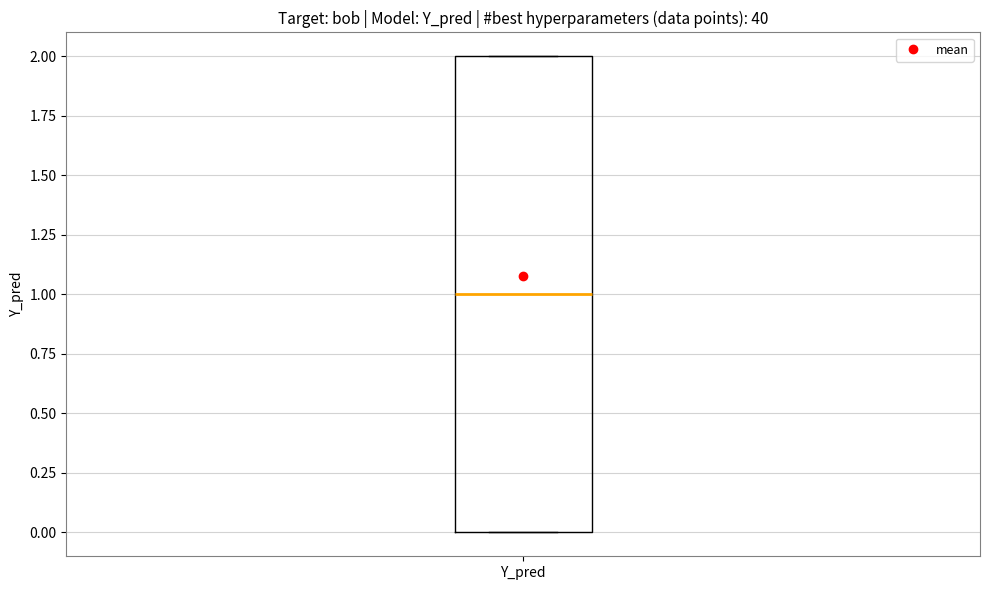

Where does the median line of the box for Y_pred sit on the y-axis? The values are not printed on the chart, so give them approximately, as read against the axis.

1